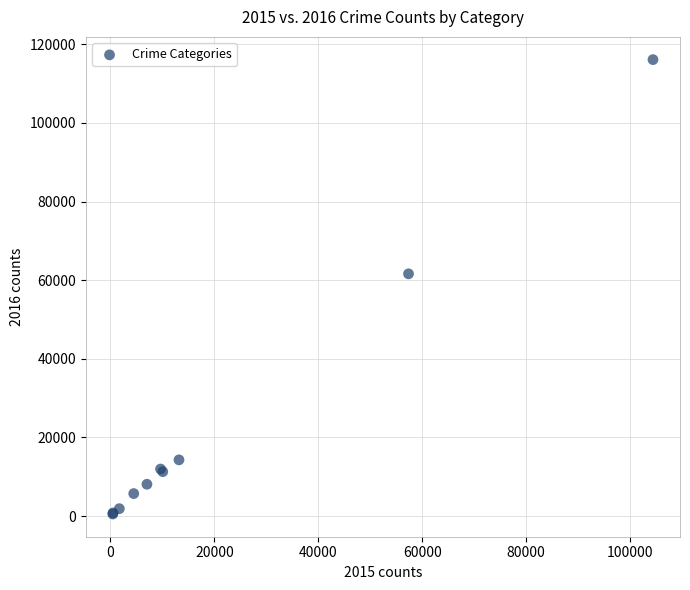

What Y value in the scatter plot is closest to 58319?

61623